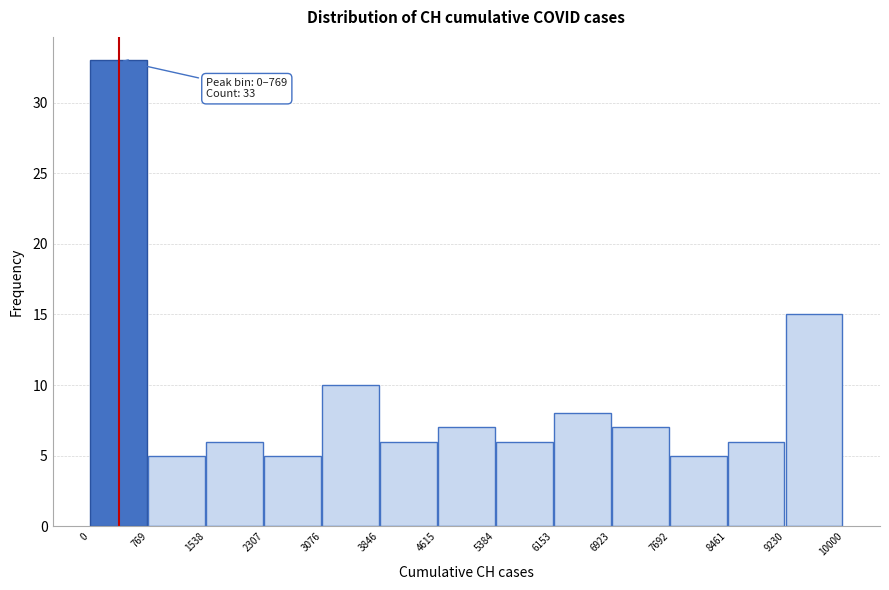

Which range on the x-axis has the tallest bar?

0 to 769